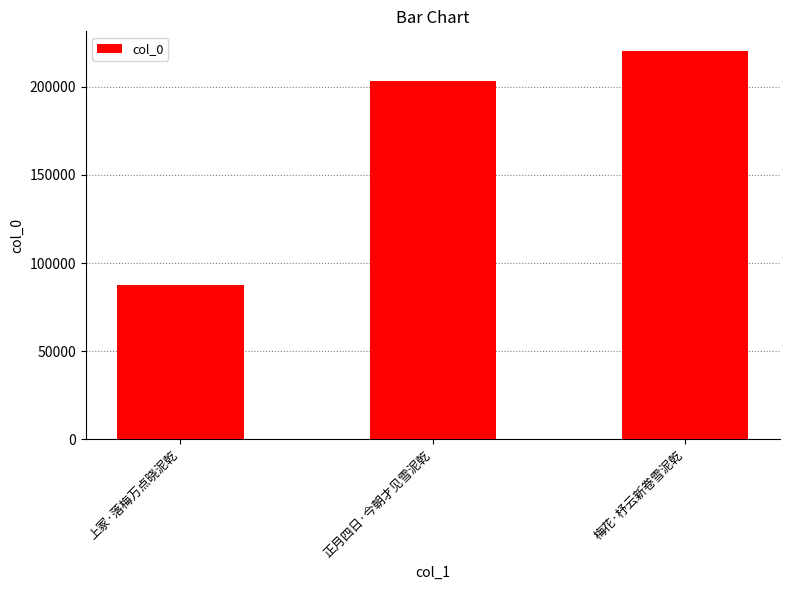

How many series are shown in this chart?

1